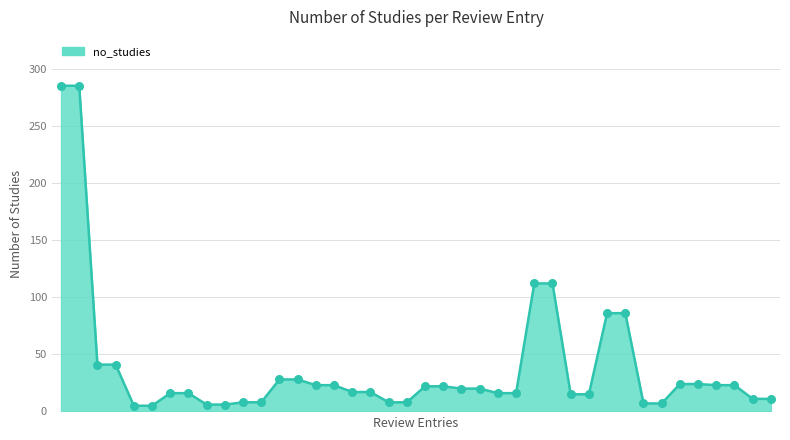

What is the greatest value displayed?

285